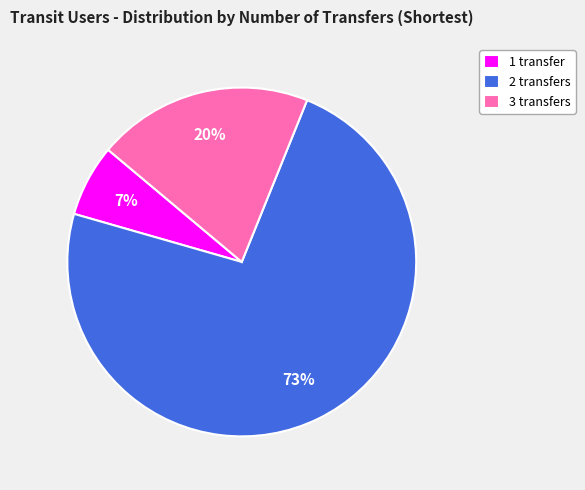

To the nearest percent, what is the difference between the 1 transfer and 3 transfers slice percentages?

13%